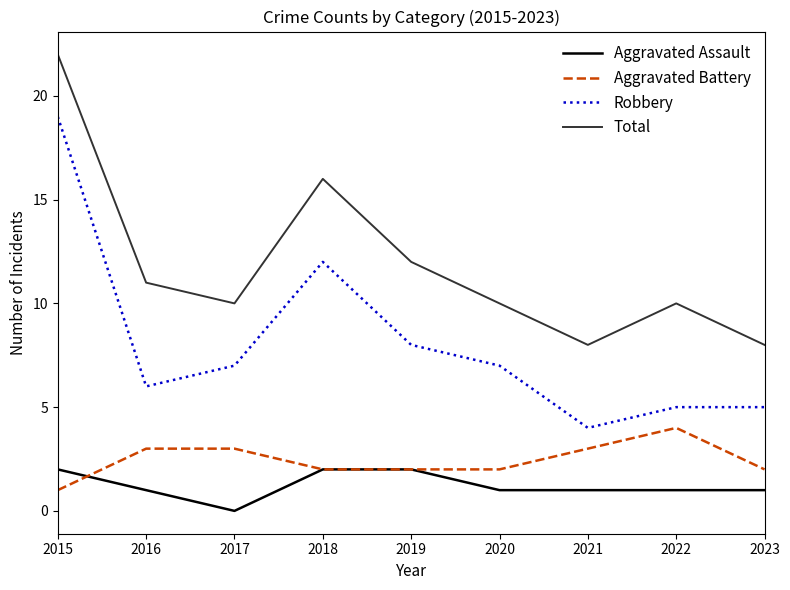

Which series has the widest spread of values?

Robbery